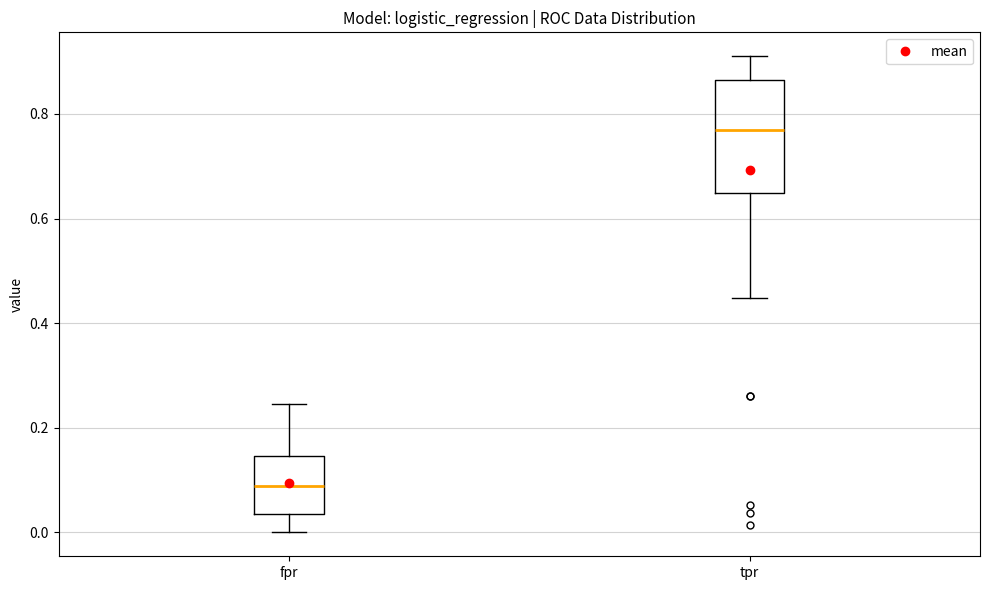

Reading left to right, transcribe this box plot: for each box, give where its median line is, the range the box spans, and where its two whiskers end, as read against the y-axis. The values are not printed on the chart, so give them approximately, as read against the axis.

fpr: median 0.08, box 0.04 to 0.14, whiskers 0.00 to 0.24
tpr: median 0.76, box 0.64 to 0.86, whiskers 0.44 to 0.92